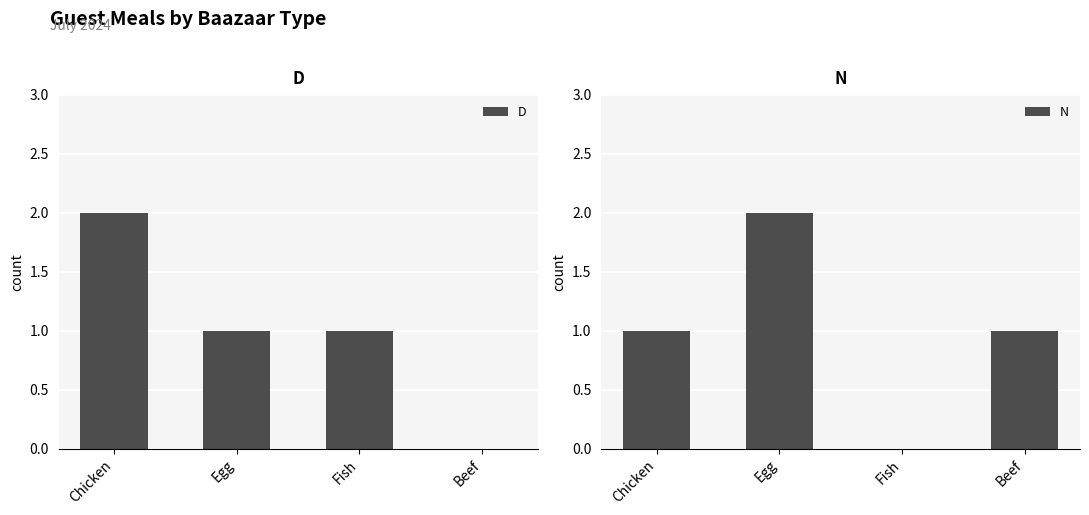

Which series has the largest range (max minus min)?

D